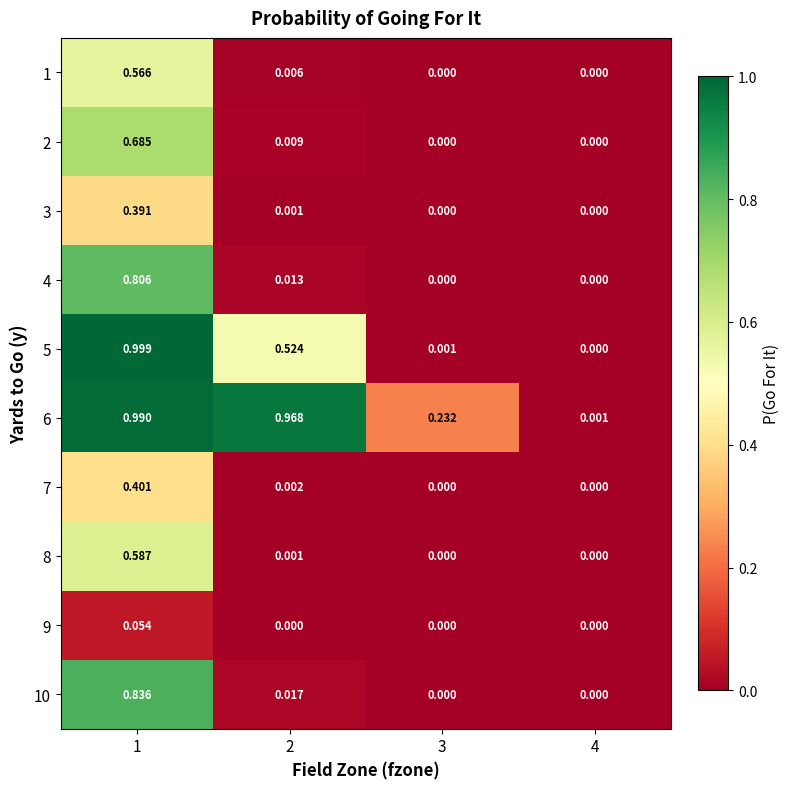

Is the value of 7 at 3 greater than the value of 6 at 2?

No